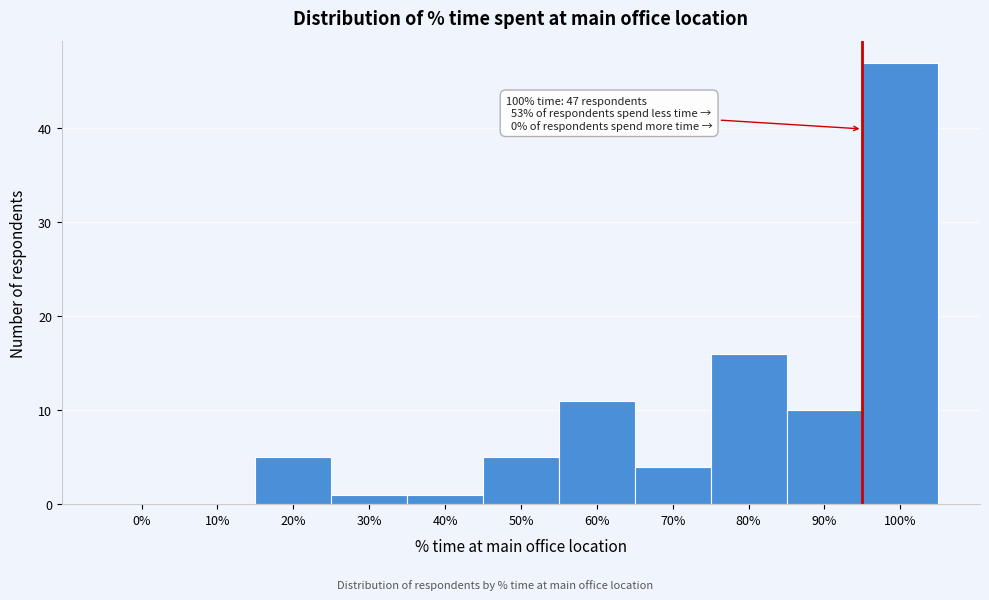

Reading left to right, extract all data points from this chart.

0%=0	10%=0	20%=5	30%=1	40%=1	50%=5	60%=11	70%=4	80%=16	90%=10	100%=47